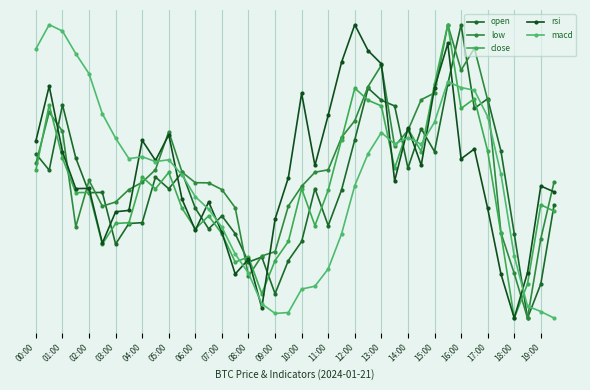

True or false: low and macd cross at least once.

True